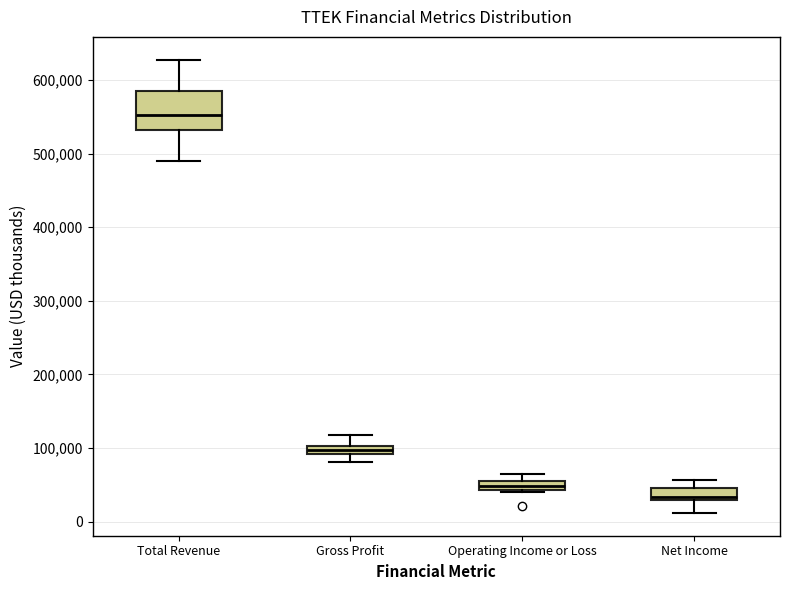

Comparing the boxes themselves (not the whiskers), which one is the tallest?

Total Revenue